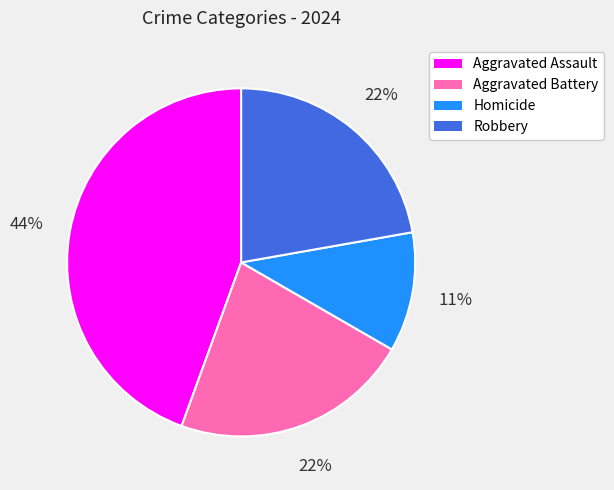

How many segments does this pie chart have?

4